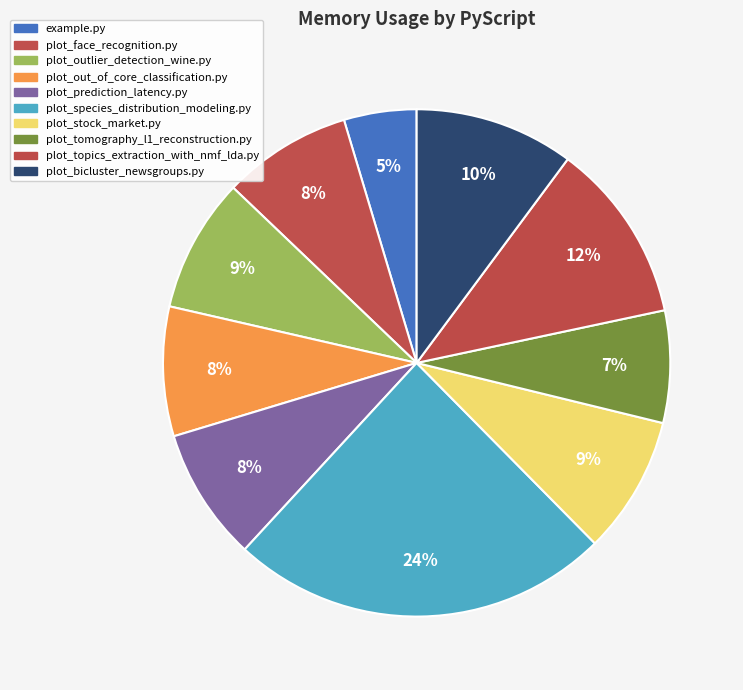

To the nearest percent, what percentage of the pie is plot_face_recognition.py?

8%